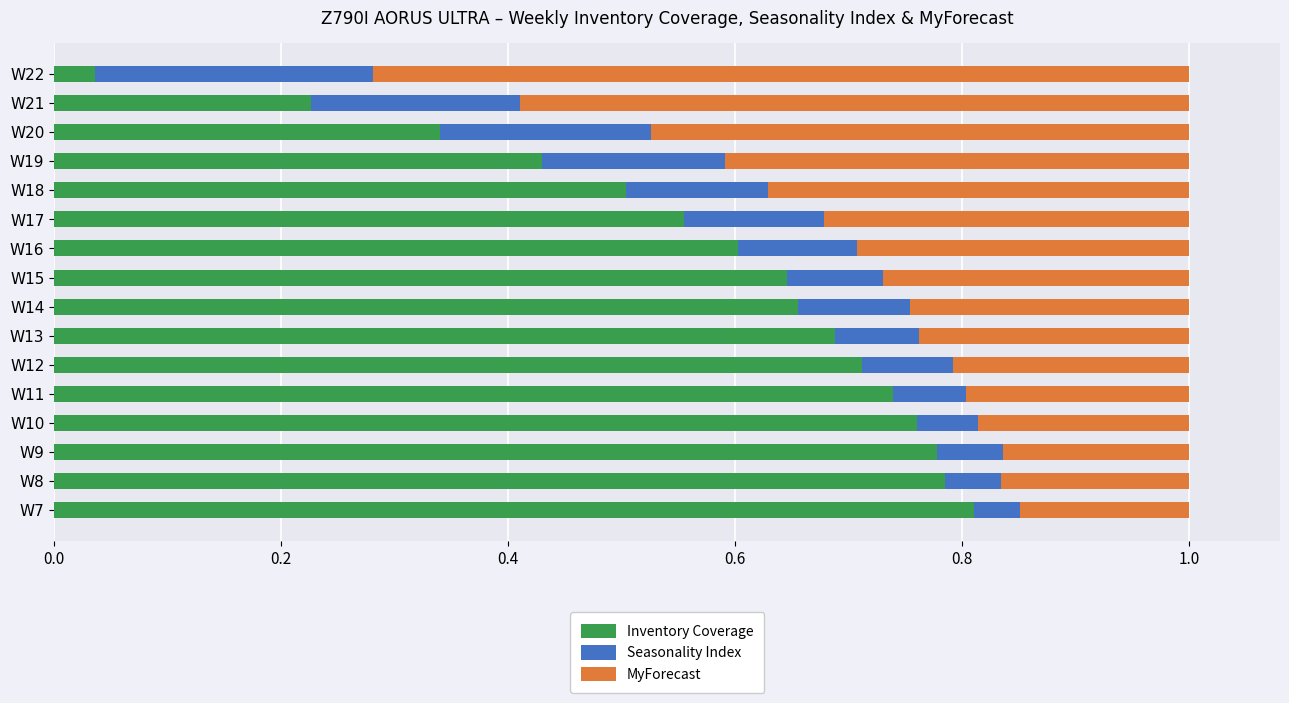

What is the total value across all series at W15?

1.0